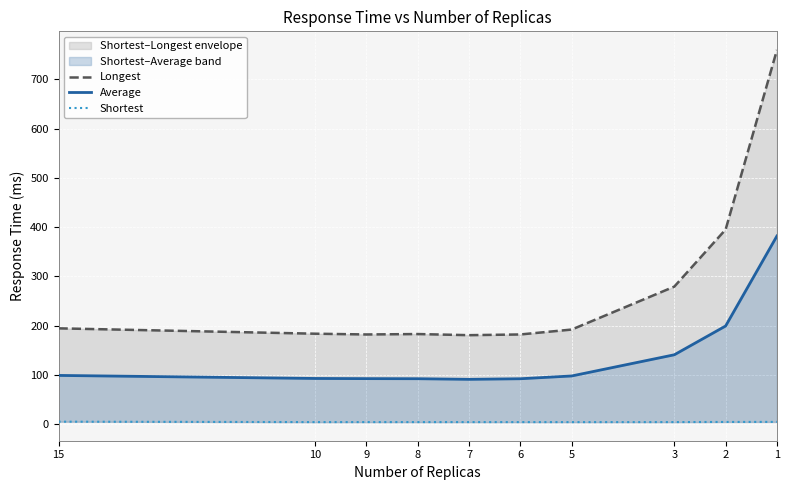

Reading right to left, list all the values displayed in this chart.

Longest: 759.8	395.2	279.3	192.1	182.1	180.7	182.9	182.1	183.6	194.5
Average: 382.0	199.3	140.8	97.8	92.2	91.0	92.2	92.4	92.8	98.9
Shortest: 4.6	4.4	4.2	4.1	4.2	4.2	4.2	4.2	4.2	5.0